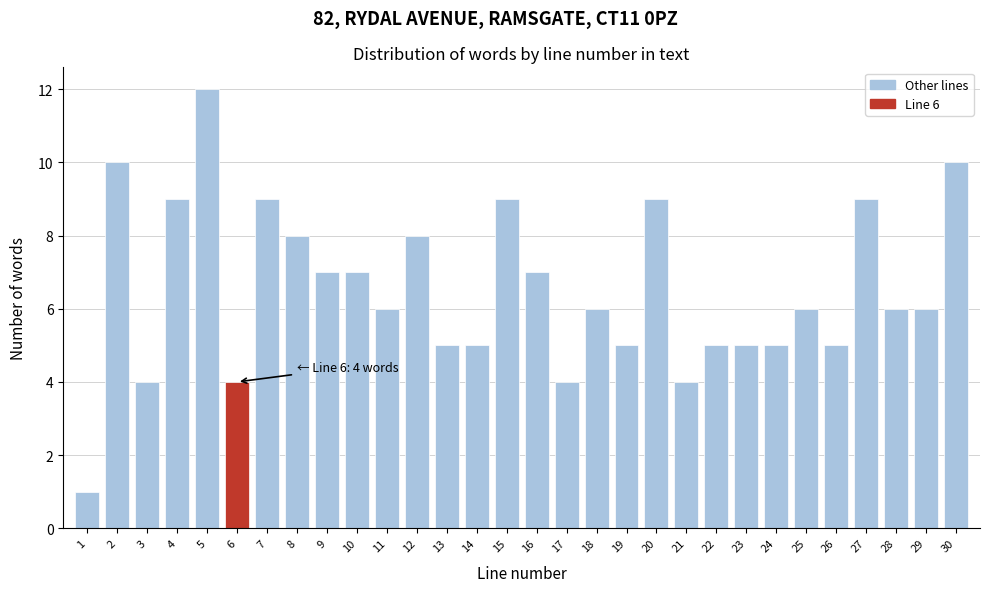

Reading left to right, extract all data points from this chart.

1=1	2=10	3=4	4=9	5=12	6=4	7=9	8=8	9=7	10=7	11=6	12=8	13=5	14=5	15=9	16=7	17=4	18=6	19=5	20=9	21=4	22=5	23=5	24=5	25=6	26=5	27=9	28=6	29=6	30=10